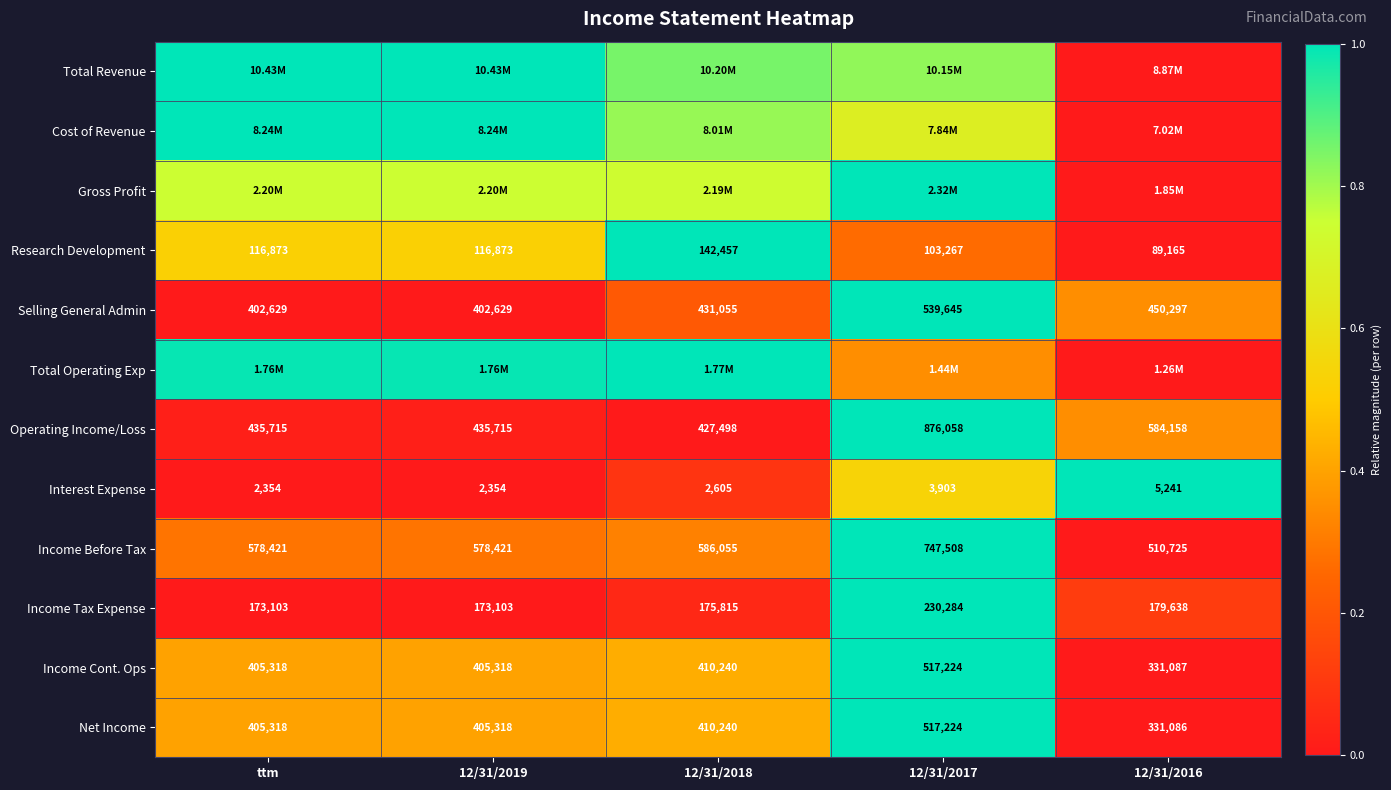

At how many categories does at least one series exceed 0?

5